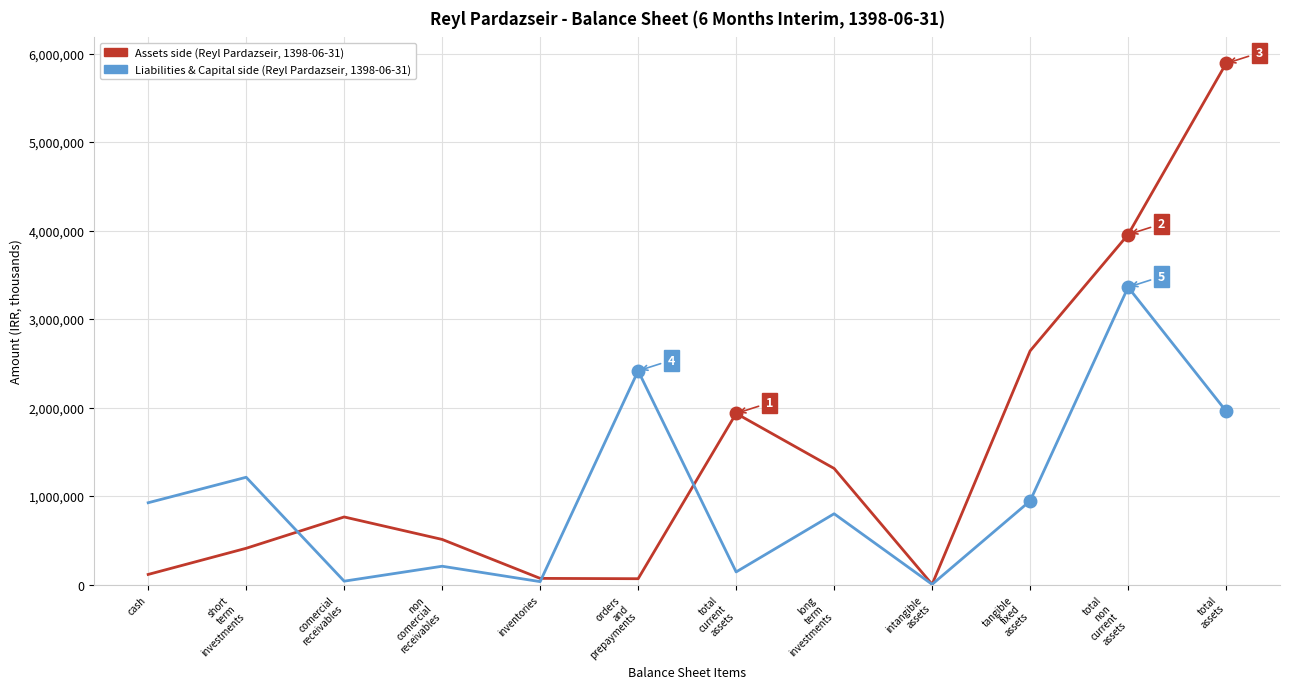

Which series ends up on top after the final intersection of Liabilities & Capital side (Reyl Pardazseir, 1398-06-31) and Assets side (Reyl Pardazseir, 1398-06-31)?

Assets side (Reyl Pardazseir, 1398-06-31)